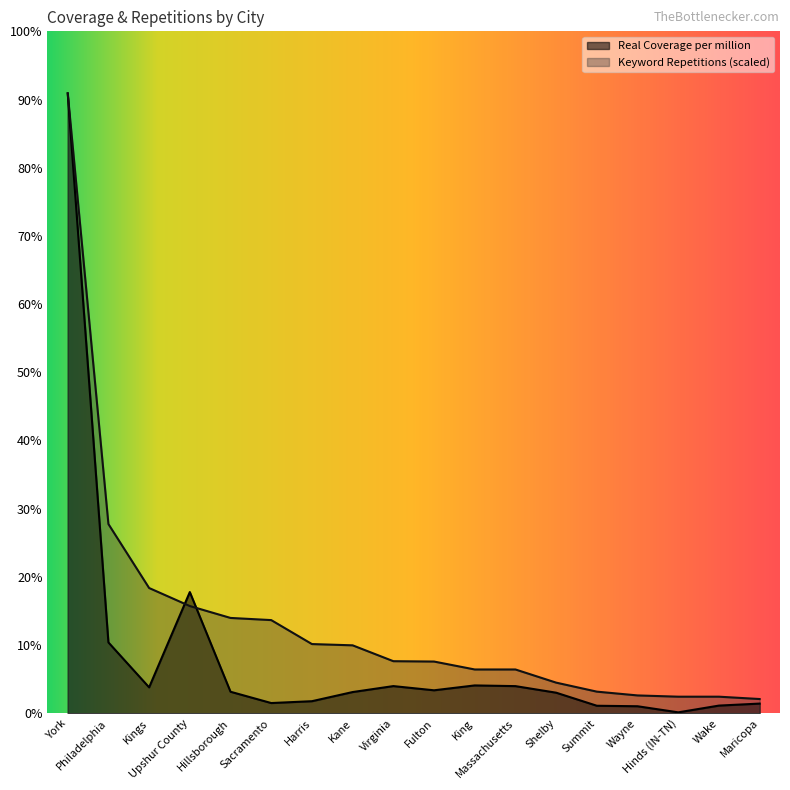

Reading left to right, extract all data points from this chart.

Real Coverage per million: York=862.7	Philadelphia=98.6	Kings=36.1	Upshur County=168.7	Hillsborough=29.9	Sacramento=14.2	Harris=16.8	Kane=29.5	Virginia=37.8	Fulton=32.0	King=38.8	Massachusetts=37.8	Shelby=28.6	Summit=10.5	Wayne=9.8	Hinds (IN-TN)=1.3	Wake=10.7	Maricopa=13.5
Keyword Repetitions: York=862.7	Philadelphia=263.3	Kings=174.3	Upshur County=149.2	Hillsborough=132.7	Sacramento=129.7	Harris=96.3	Kane=94.6	Virginia=72.5	Fulton=72.0	King=60.9	Massachusetts=60.9	Shelby=42.6	Summit=30.1	Wayne=24.8	Hinds (IN-TN)=23.1	Wake=23.1	Maricopa=19.8